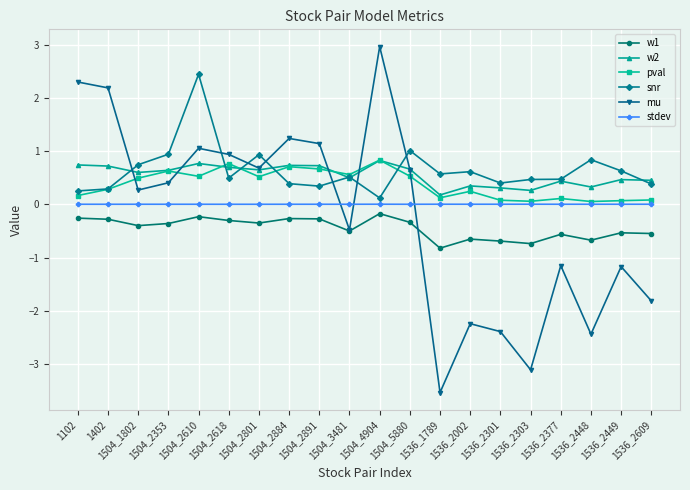

What is the value of the mu point at the 19th from the left?

-1.2